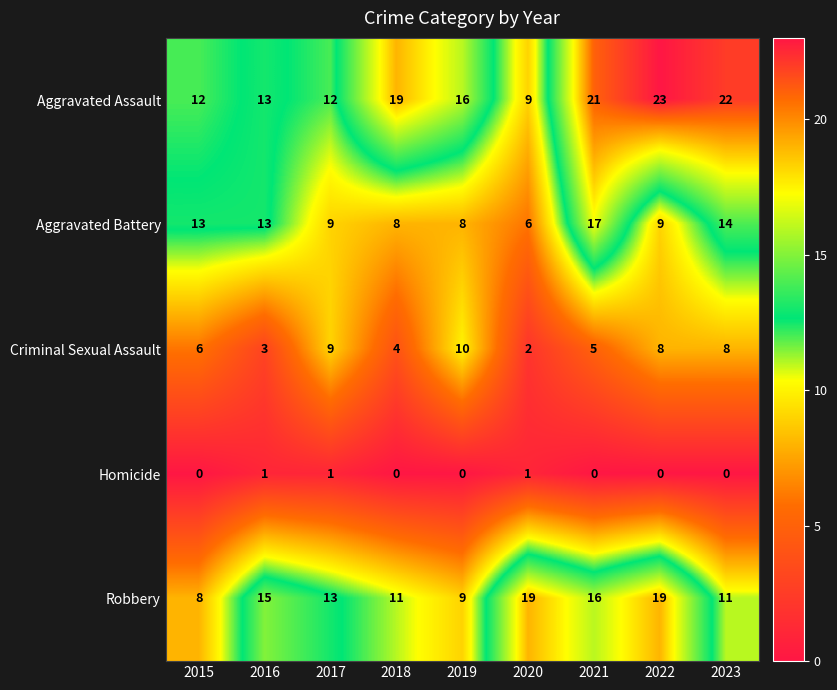

List the series in order of their overall mean, highest first.

Aggravated Assault, Robbery, Aggravated Battery, Criminal Sexual Assault, Homicide